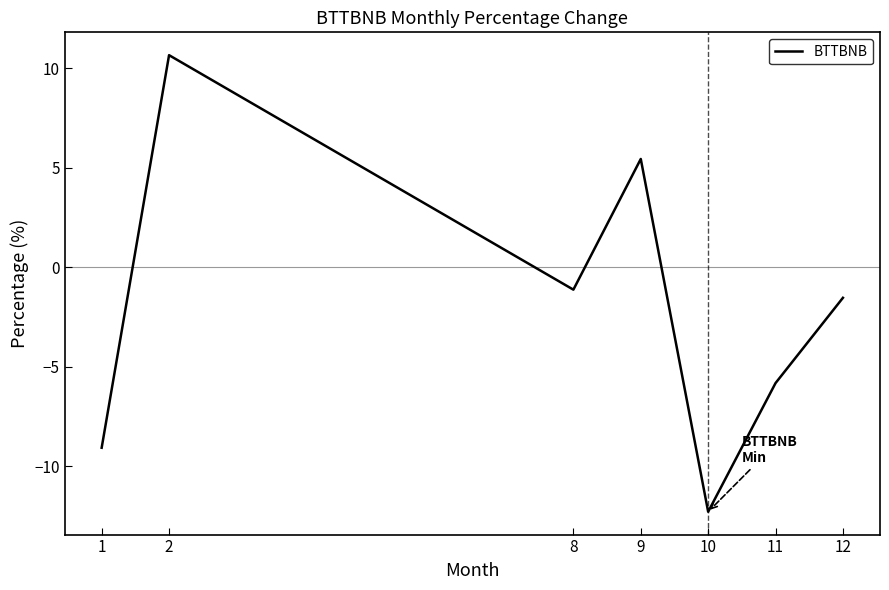

What is the change in value from 9 to 12?

-7.0